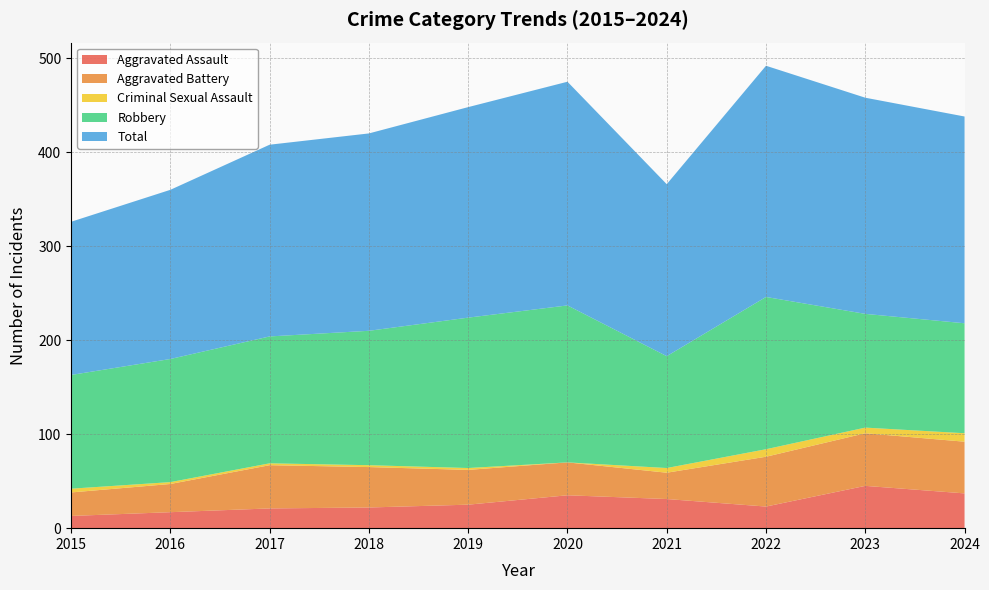

Reading left to right, list all the values displayed in this chart.

Aggravated Assault: 2015=13	2016=17	2017=21	2018=22	2019=25	2020=35	2021=31	2022=23	2023=45	2024=37
Aggravated Battery: 2015=25	2016=30	2017=46	2018=43	2019=37	2020=35	2021=28	2022=53	2023=56	2024=55
Criminal Sexual Assault: 2015=4	2016=2	2017=2	2018=2	2019=2	2020=0	2021=5	2022=8	2023=6	2024=9
Robbery: 2015=121	2016=131	2017=135	2018=143	2019=160	2020=167	2021=119	2022=162	2023=121	2024=117
Total: 2015=163	2016=180	2017=204	2018=210	2019=224	2020=238	2021=183	2022=246	2023=230	2024=220